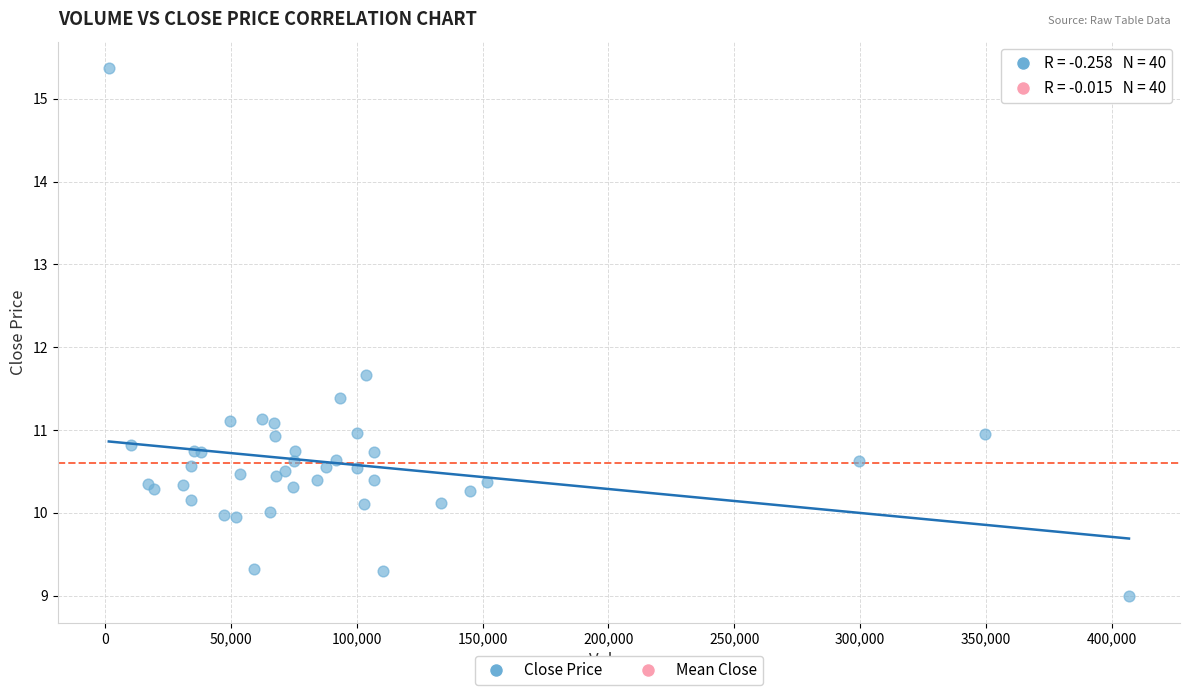

What Y value in the scatter plot is closest to 12?

11.7